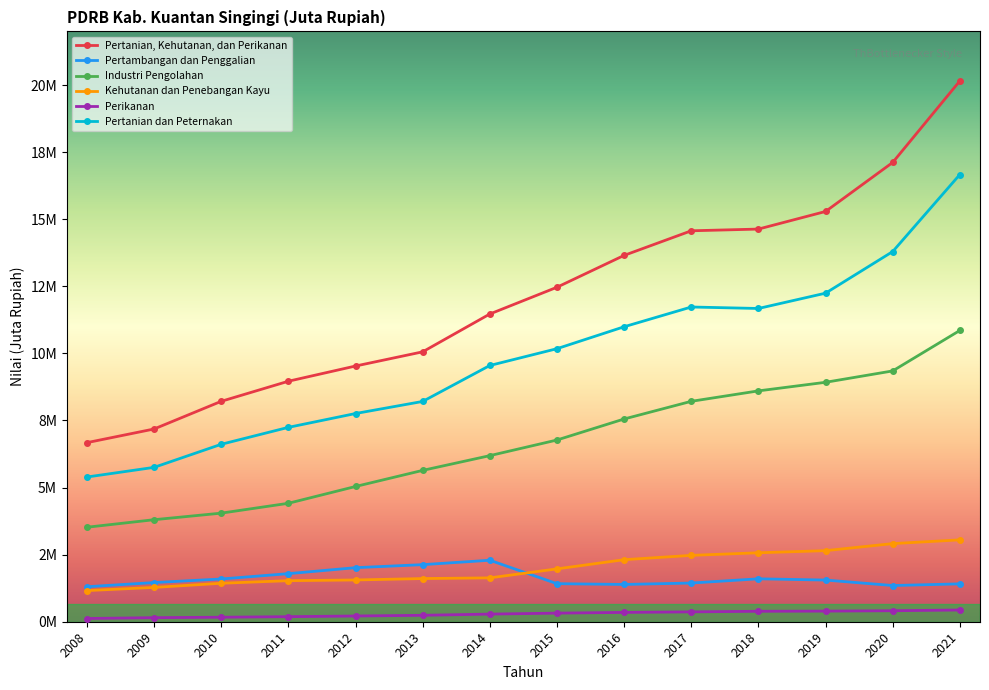

What are all the series names shown in the legend?

Pertanian, Kehutanan, dan Perikanan, Pertambangan dan Penggalian, Industri Pengolahan, Kehutanan dan Penebangan Kayu, Perikanan, Pertanian dan Peternakan